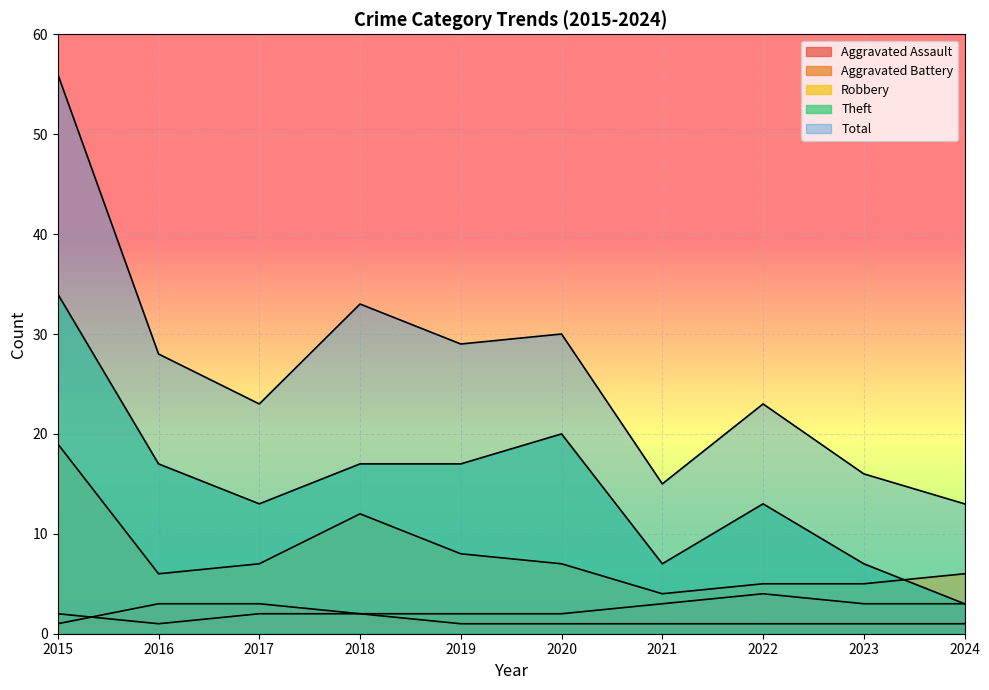

At which category does the chart reach its minimum across all series?

2016